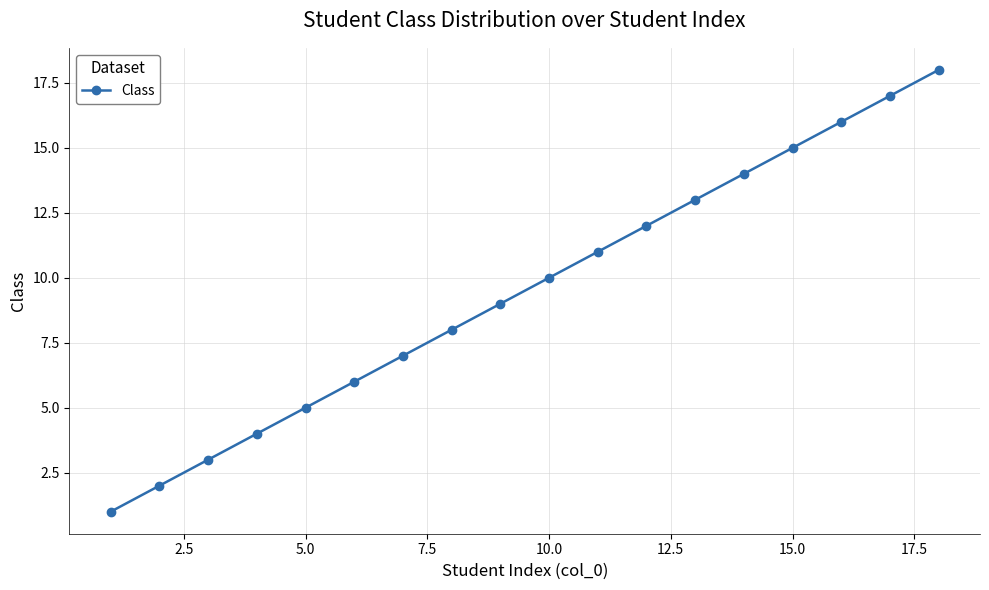

What is the difference between the maximum and minimum values?

17